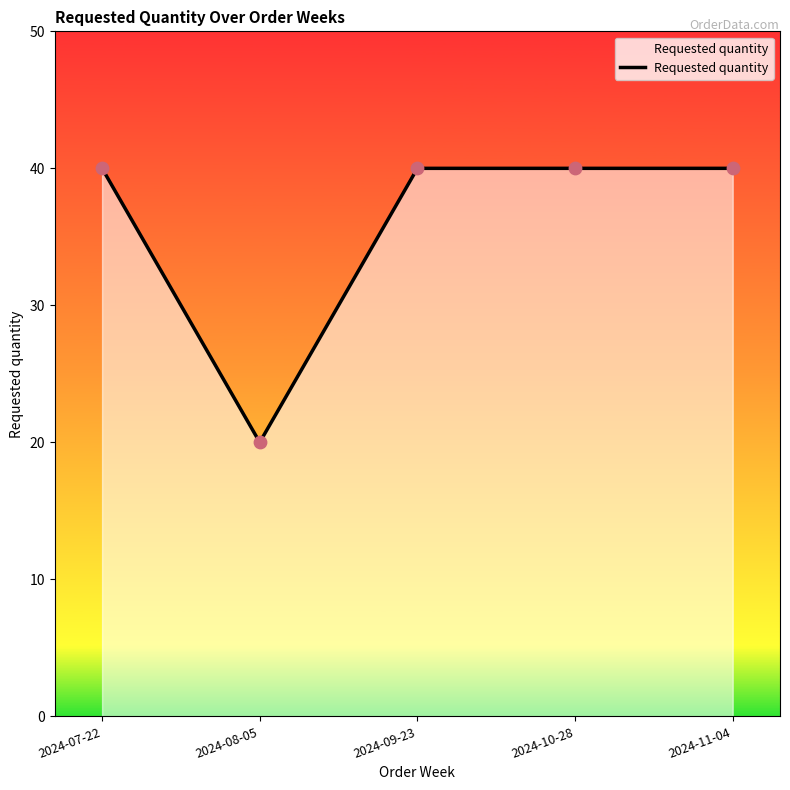

Between 2024-08-05 and 2024-10-28, which is larger?

2024-10-28